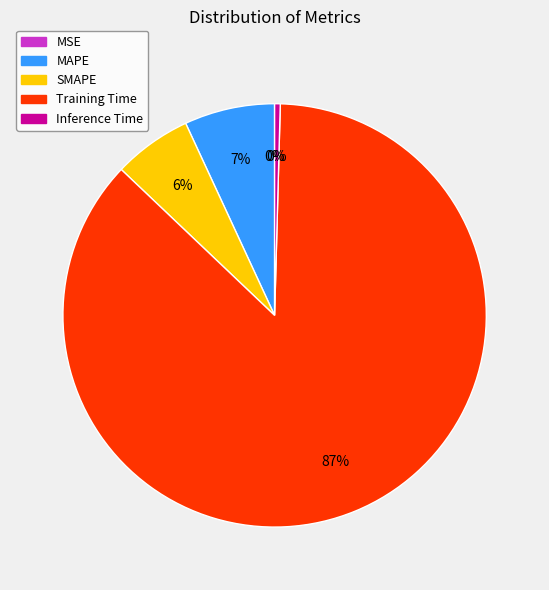

To the nearest percent, what is the average slice percentage?

20%